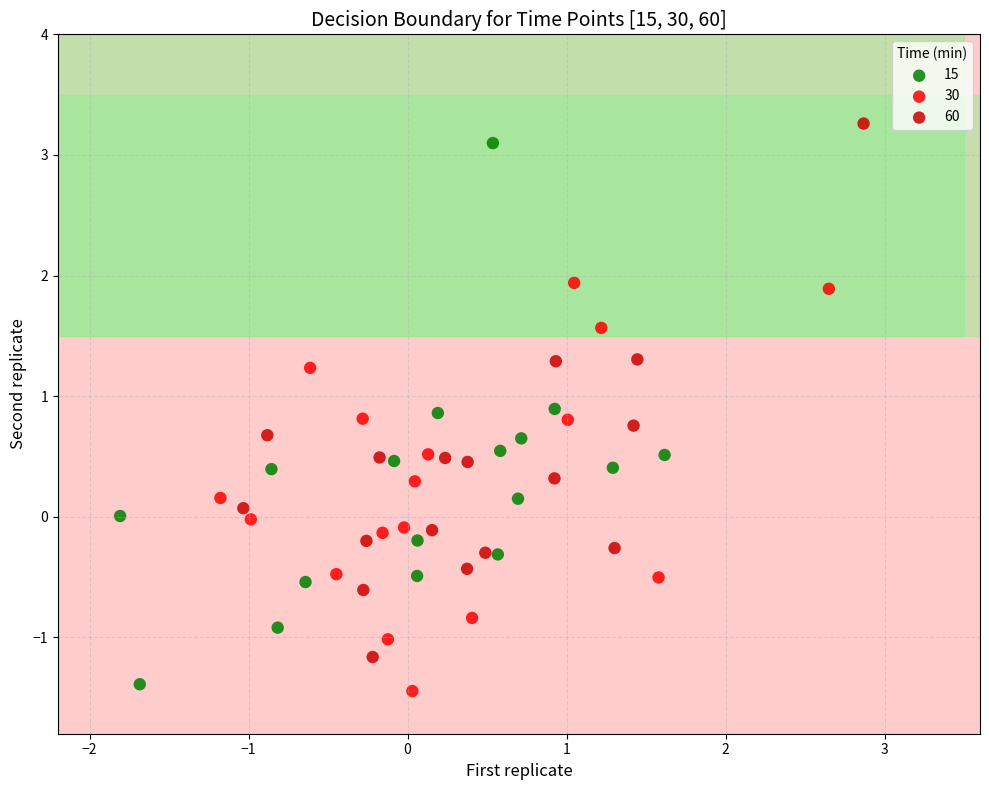

What are all the series names shown in the legend?

15, 30, 60